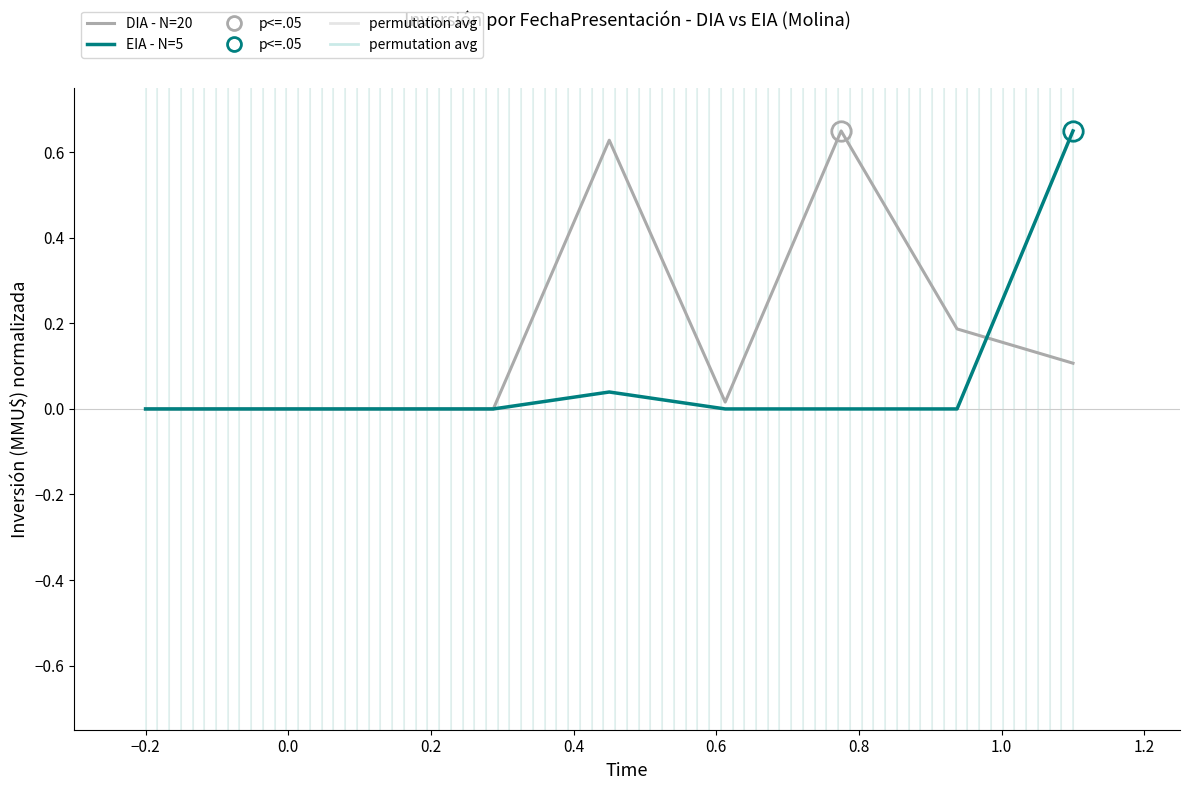

List the series in order of their overall mean, lowest first.

EIA - N=5, DIA - N=20